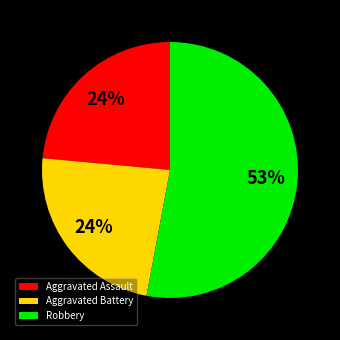

Combined, do Aggravated Battery and Robbery account for over 50%?

Yes